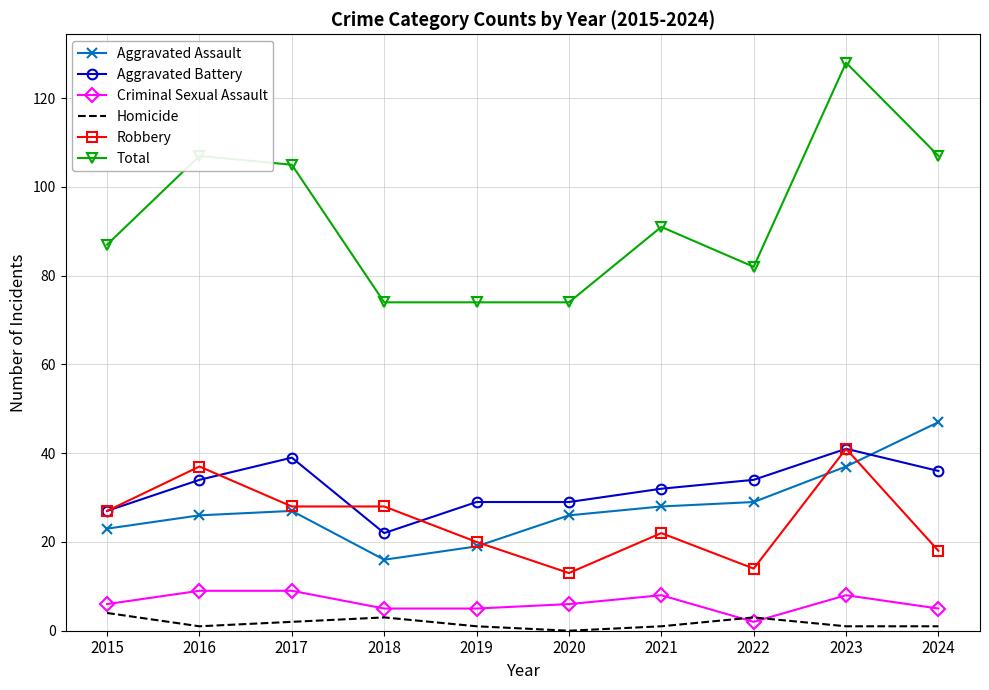

Between 2016 and 2019, which series saw the biggest shift?

Total